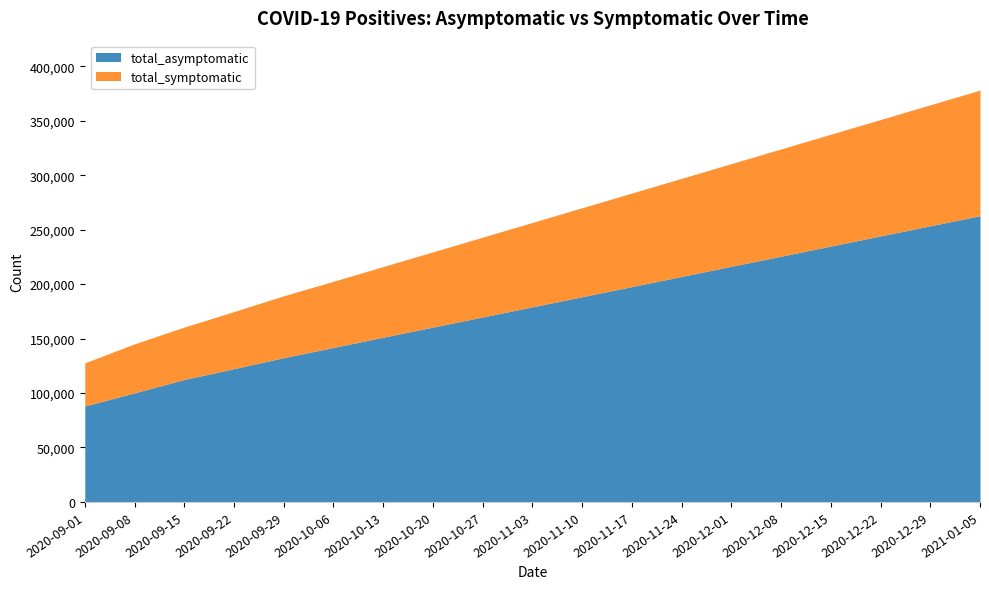

Between 2020-09-29 and 2020-10-06, which series saw the biggest shift?

total_asymptomatic